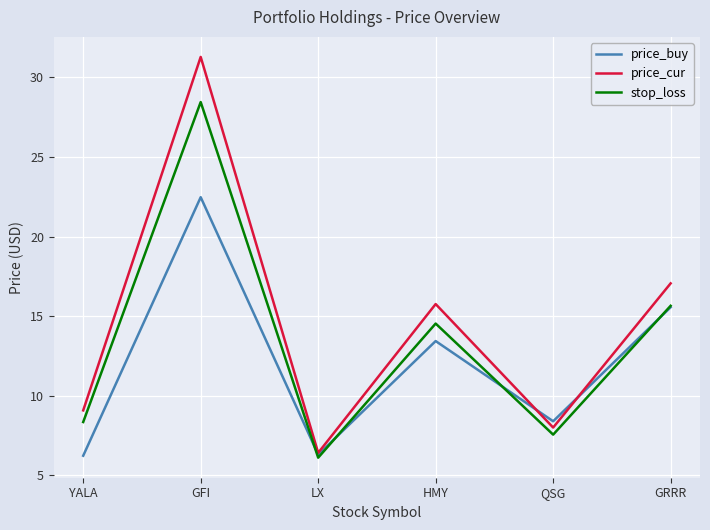

In price_cur, how many points are higher than both neighbors (excluding endpoints)?

2